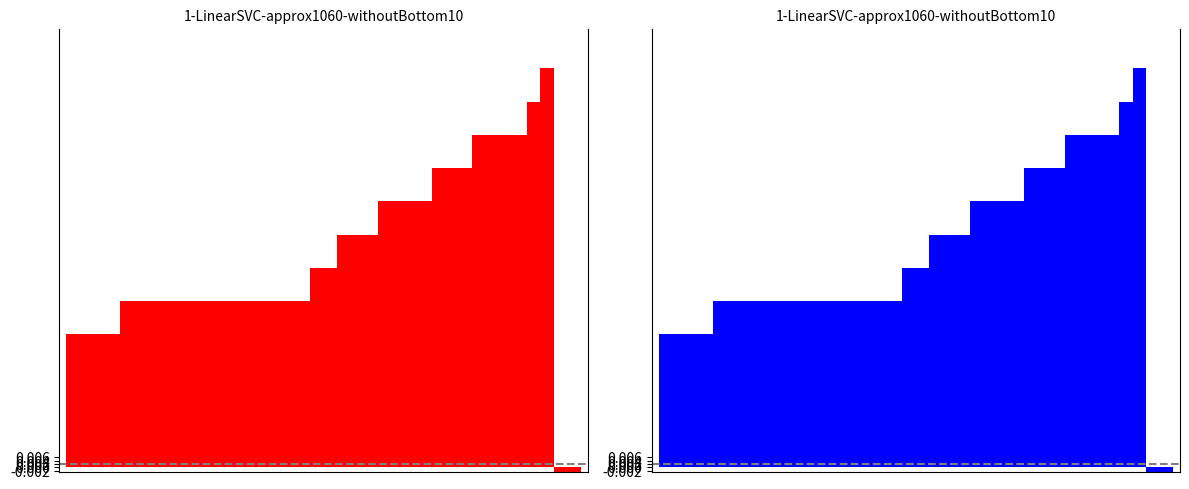

List the labels in order of value, largest first.

35, 34, 33, 30, 31, 32, 29, 27, 28, 23, 24, 25, 26, 20, 21, 22, 18, 19, 11, 12, 13, 14, 15, 16, 17, 4, 5, 6, 7, 8, 9, 10, 2, 3, 0, 1, 36, 37